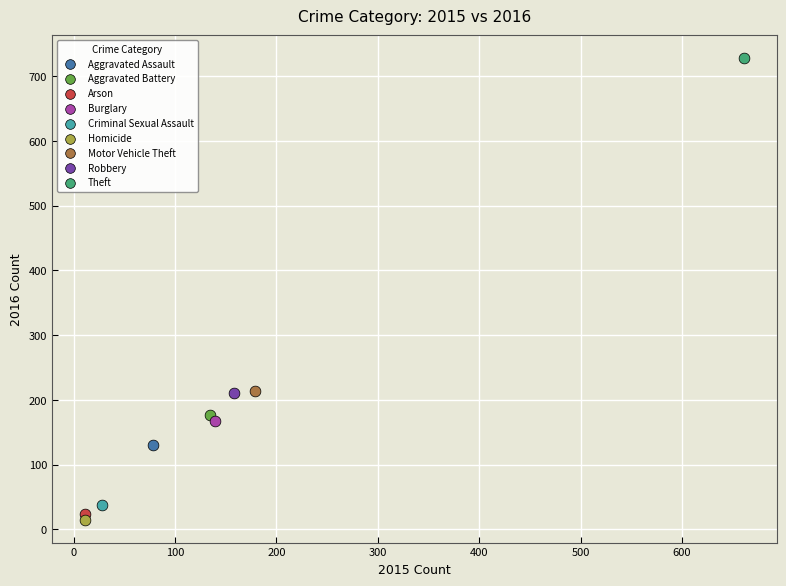

Which series reaches the minimum Y coordinate?

Homicide